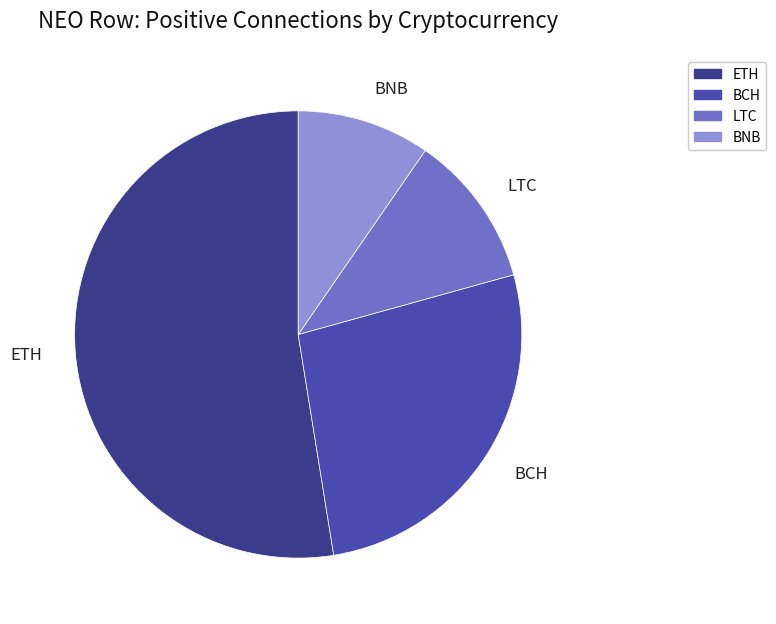

Between BNB and LTC, which is larger?

LTC